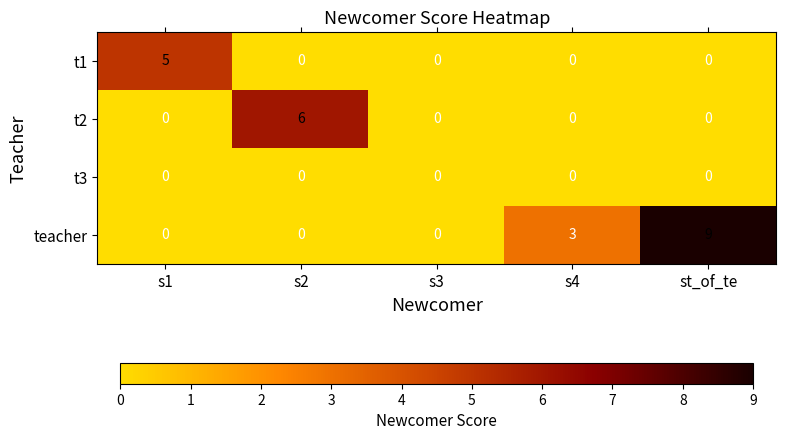

What is the total value across all series at s1?

5